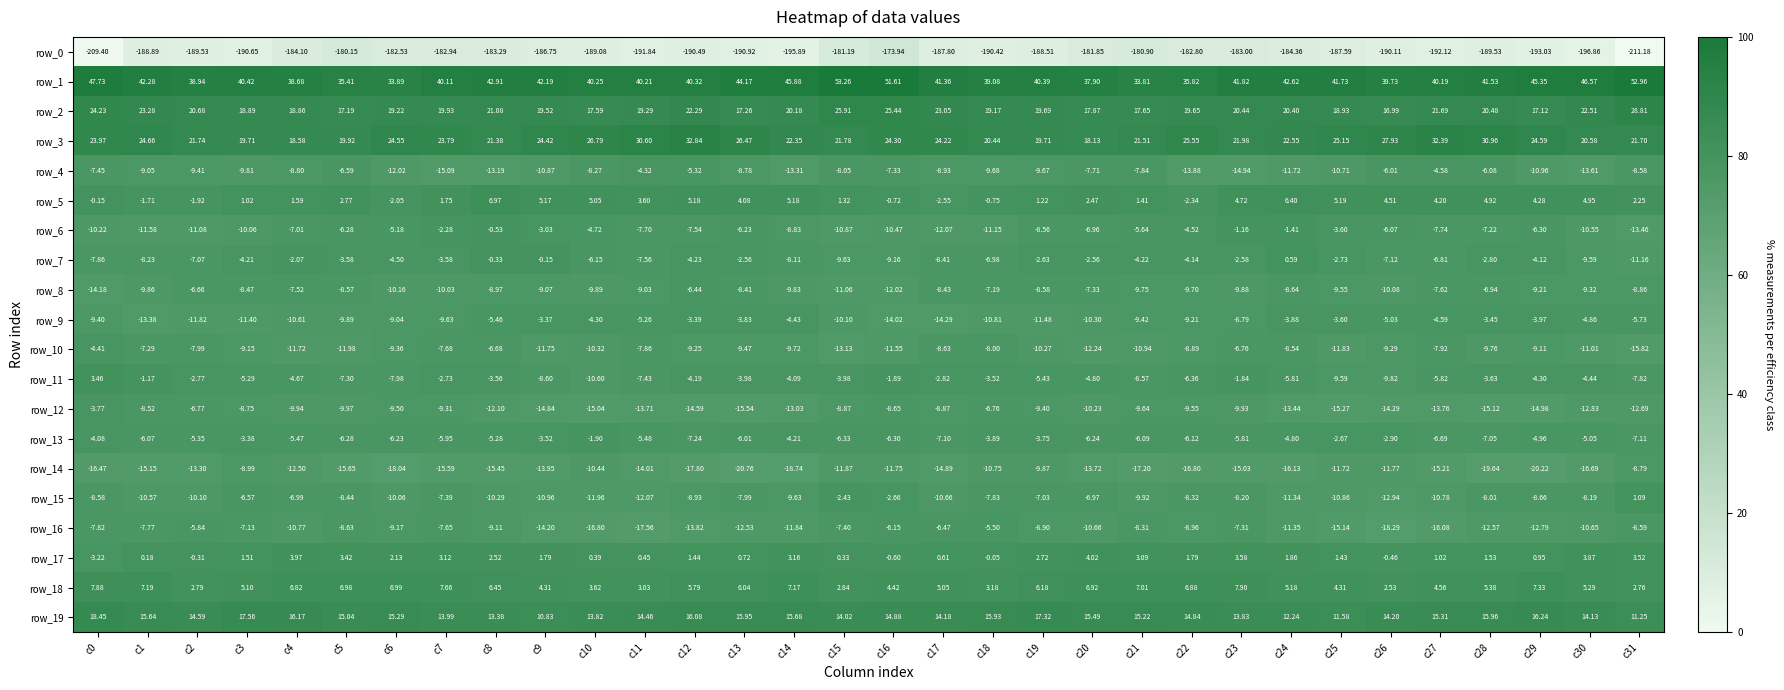

List the series in order of their peak value, highest first.

row_1, row_3, row_2, row_19, row_18, row_5, row_17, row_11, row_15, row_7, row_6, row_13, row_9, row_12, row_4, row_10, row_16, row_8, row_14, row_0